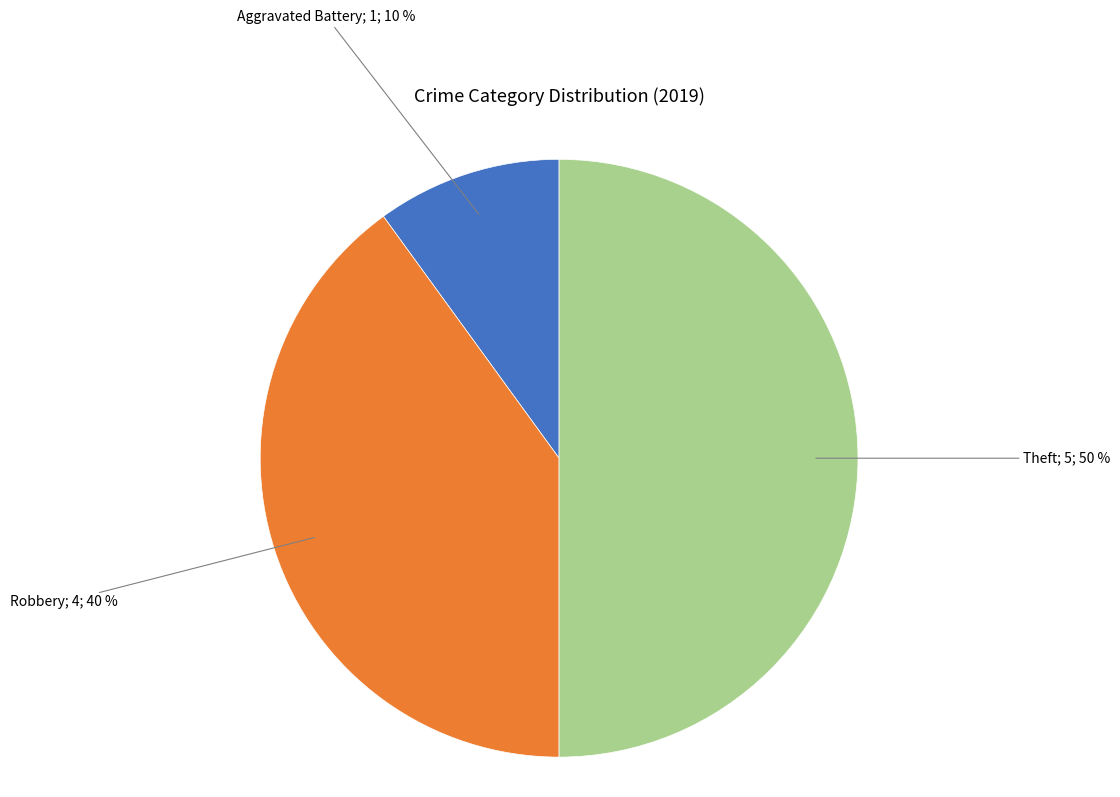

To the nearest percent, what is the difference between the largest and smallest slice percentages?

40%